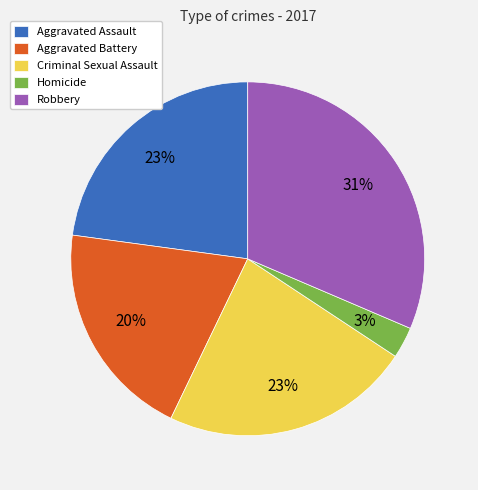

How many slices are in this pie chart?

5